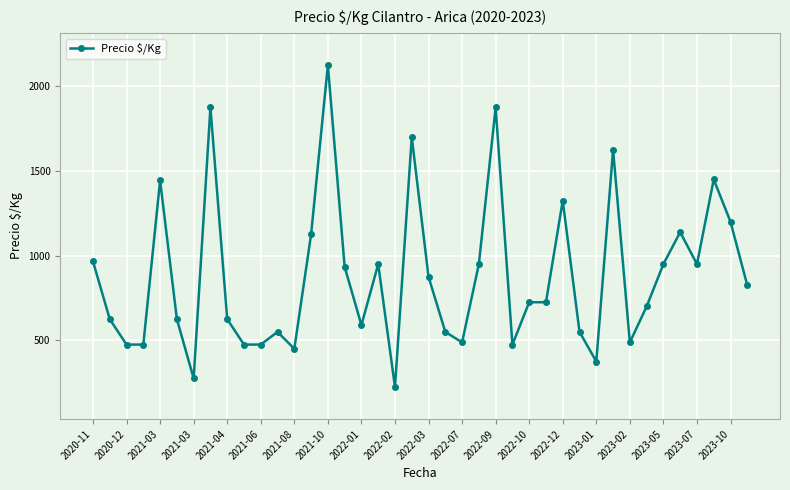

What is the sum of all values?

35224